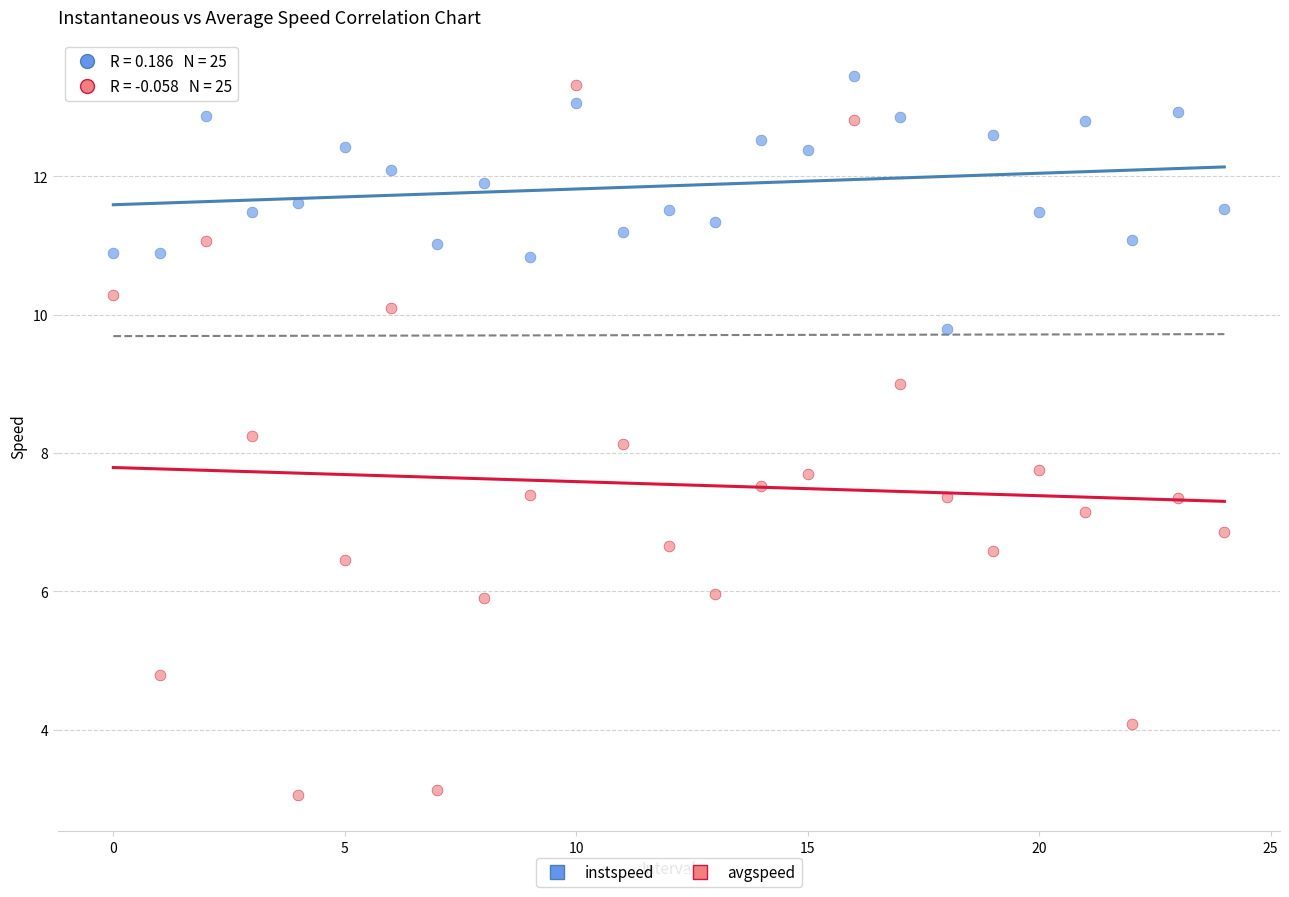

Which series has the widest spread of Y values?

avgspeed